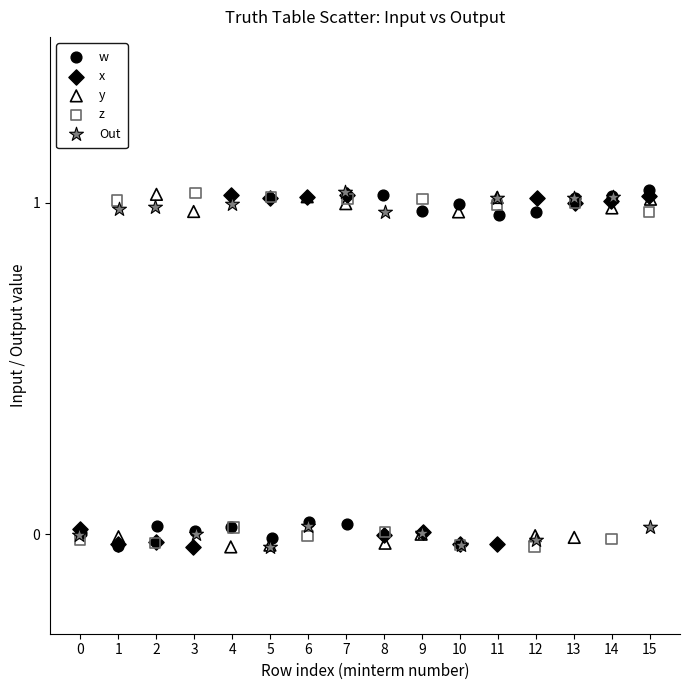

What are all the series names shown in the legend?

w, x, y, z, Out